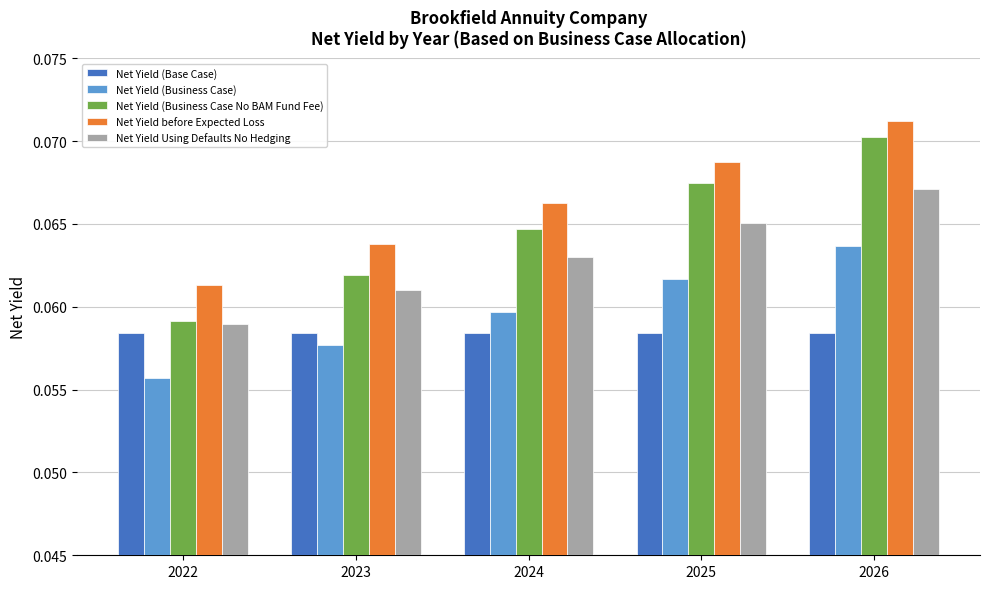

At how many categories does at least one series exceed 0?

5